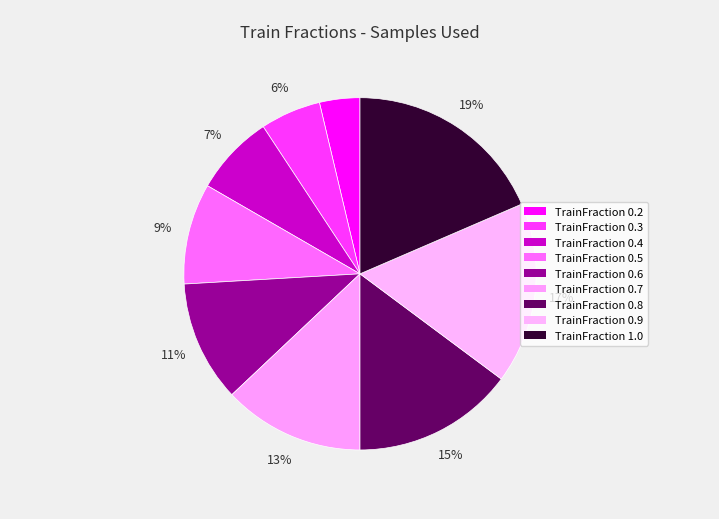

Does any single category account for the majority?

No